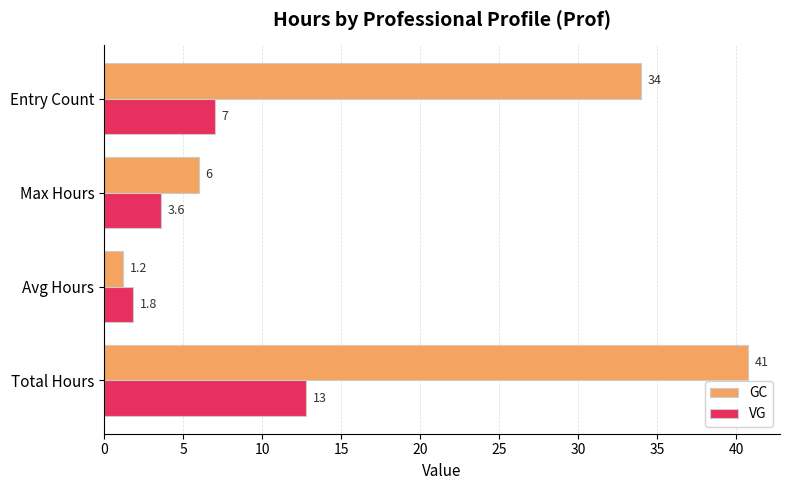

What is the difference between the highest and lowest values at Entry Count?

27.0